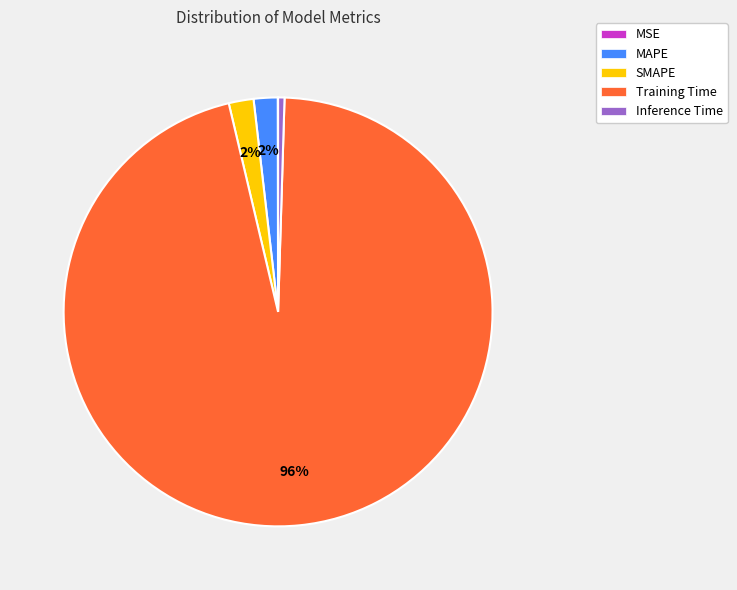

Between Training Time and Inference Time, which is larger?

Training Time